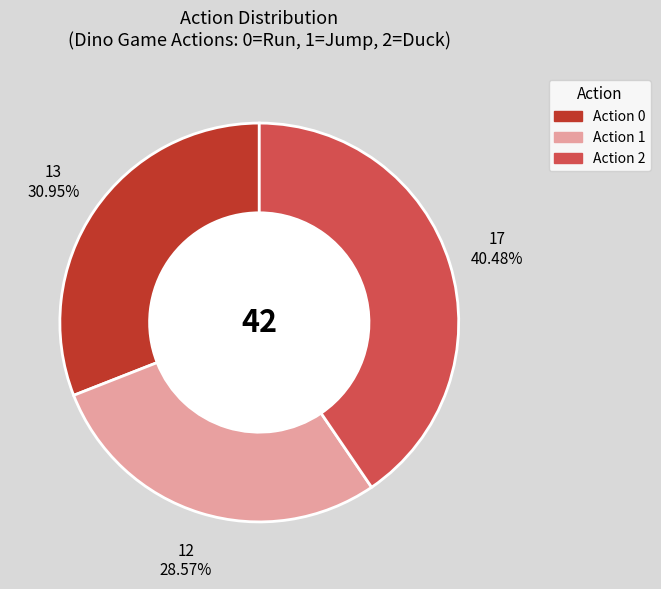

Does any single category account for the majority?

No